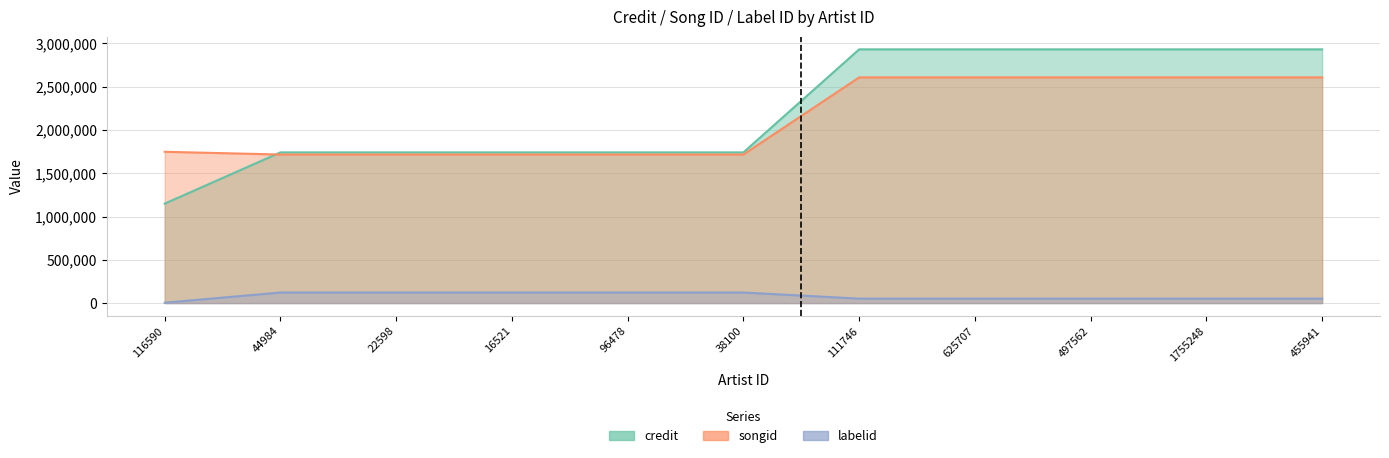

What is the label of the 8th point from the right?

16521